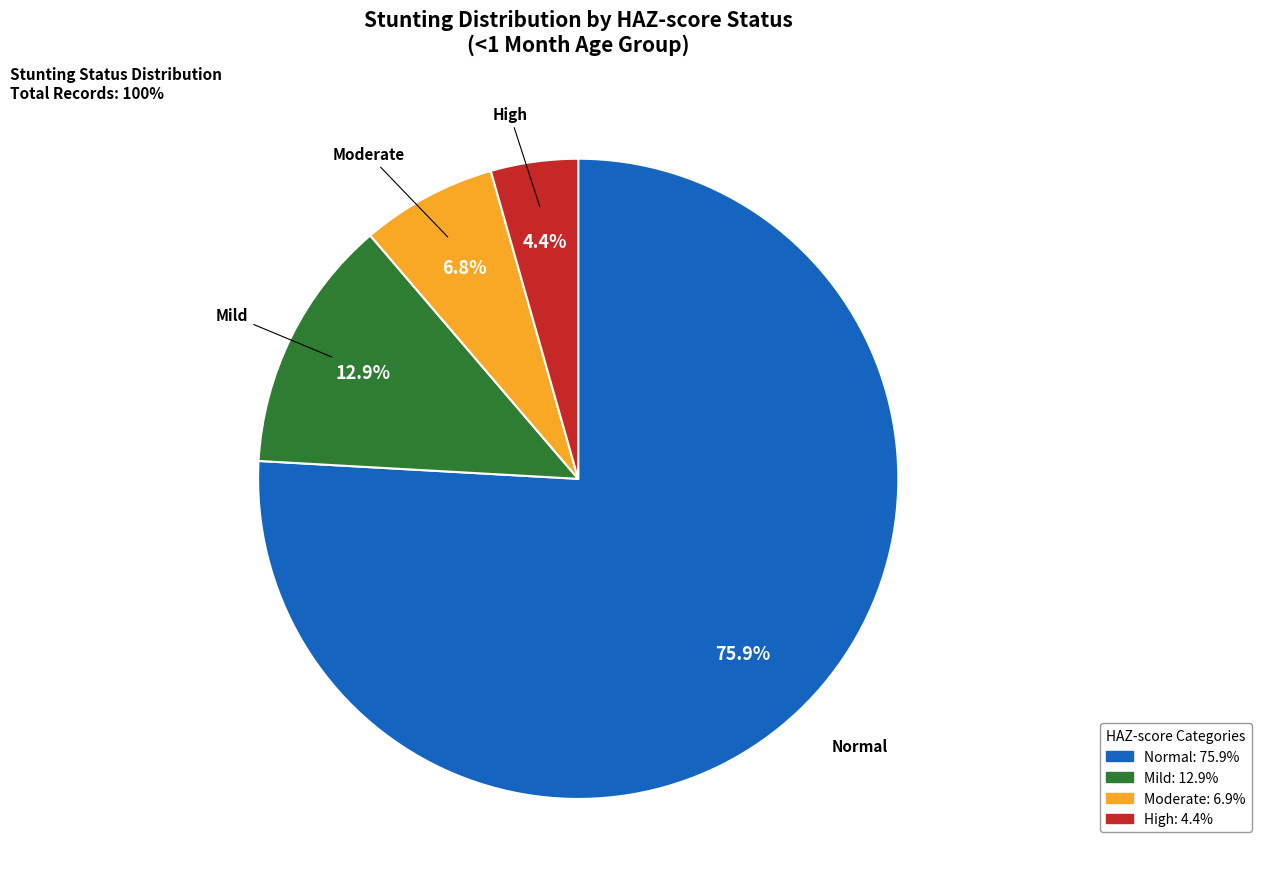

How many slices are in this pie chart?

4